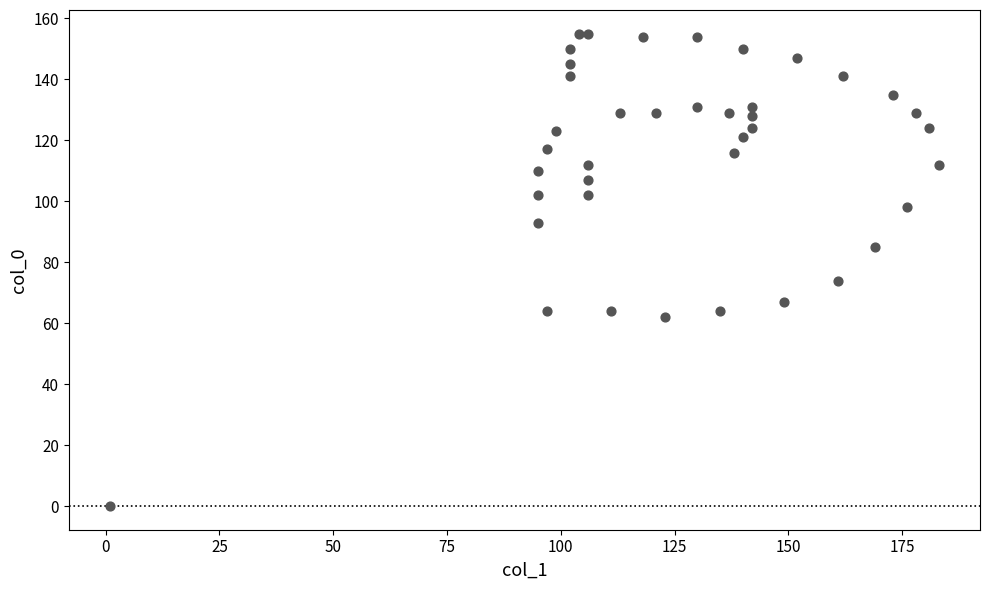

What Y value in the scatter plot is closest to 77?

74